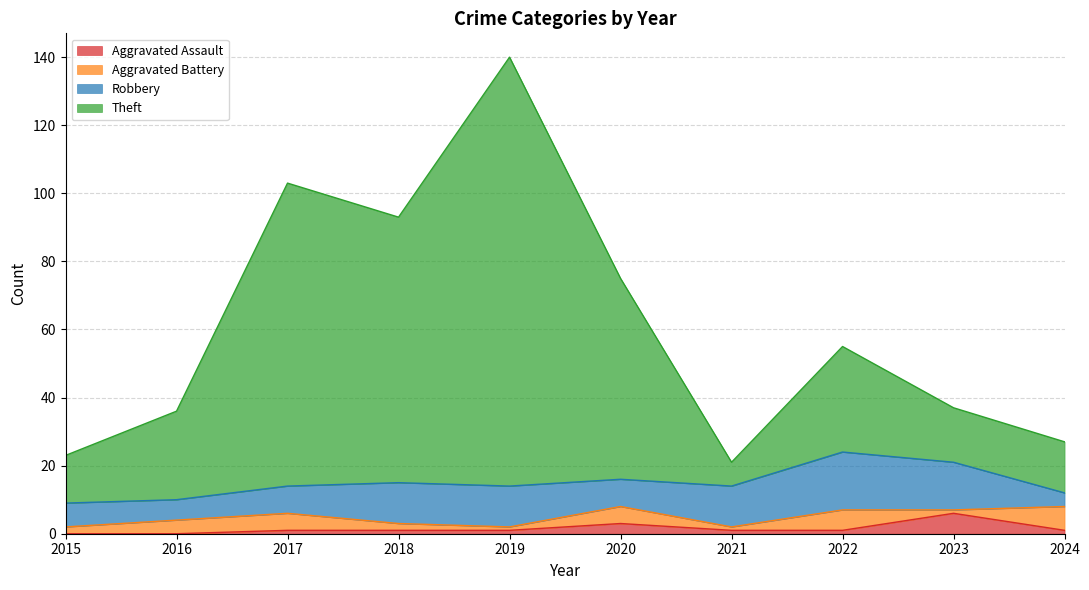

The Aggravated Assault series shows 0 at 2015. True or false?

True